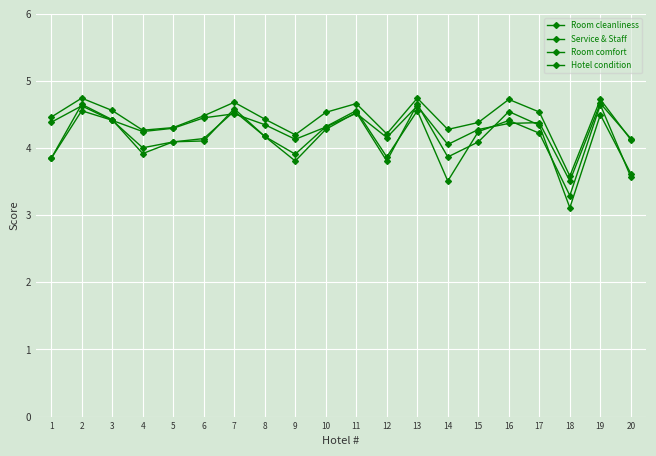

Is the value of Room comfort at 19 greater than the value of Service & Staff at 11?

Yes